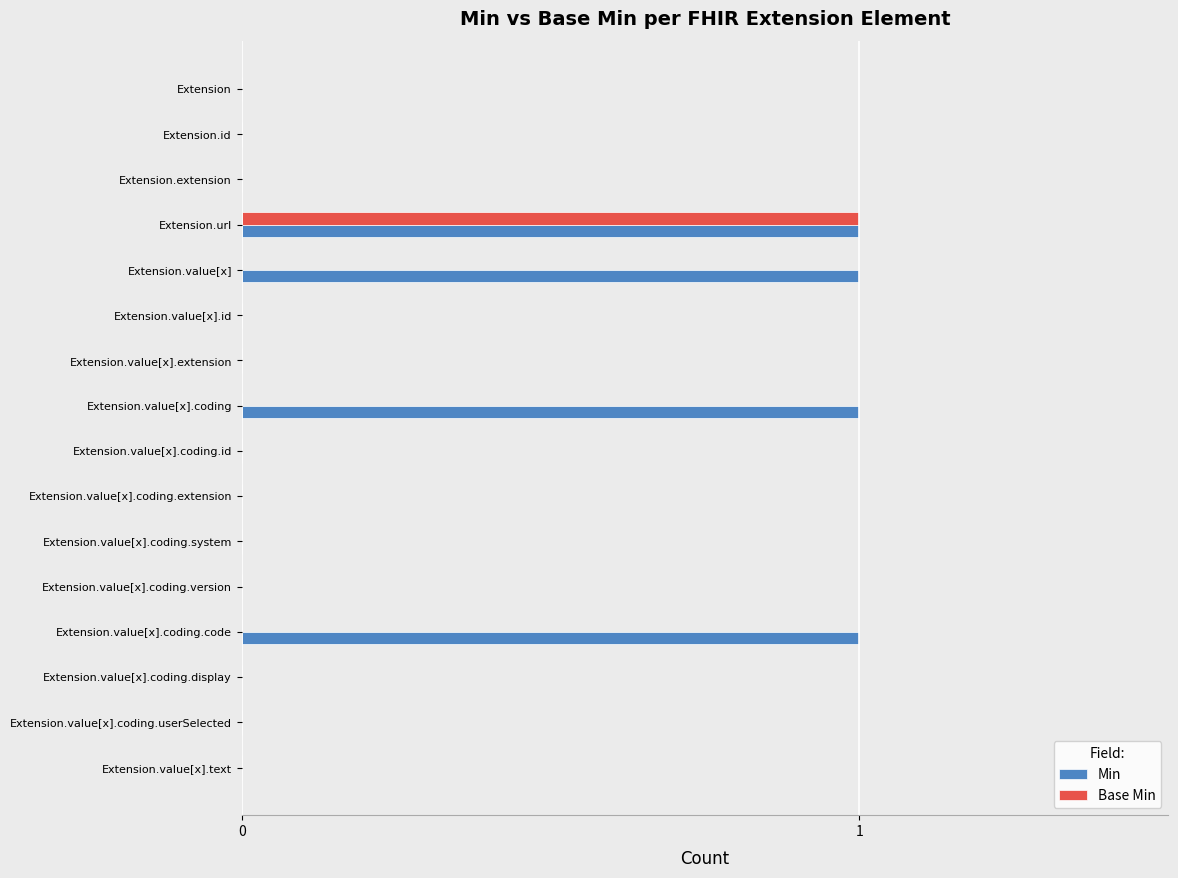

What are all the series names shown in the legend?

Min, Base Min